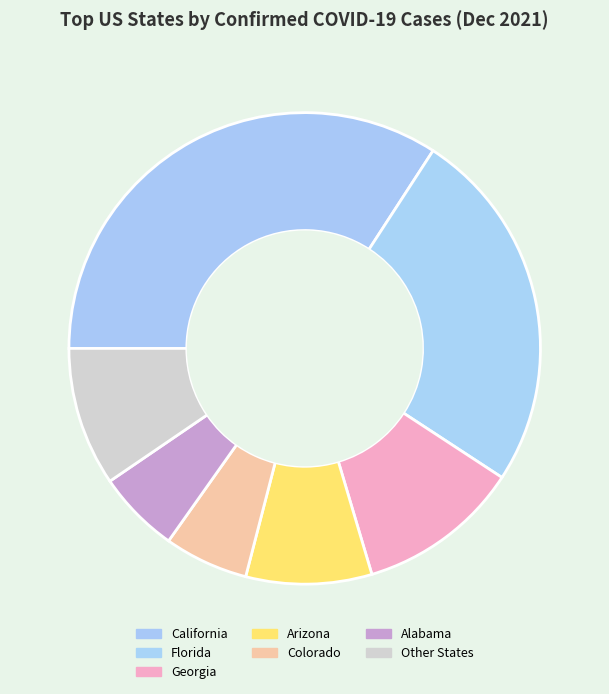

Which category has the biggest portion of the pie?

California